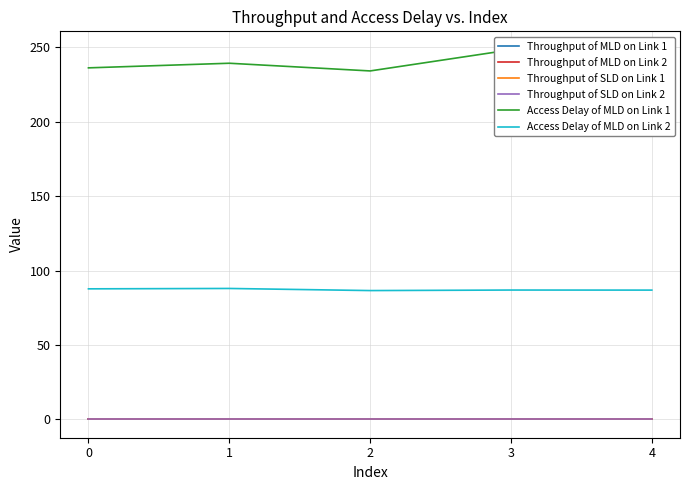

Which series has the largest total across all categories?

Access Delay of MLD on Link 1